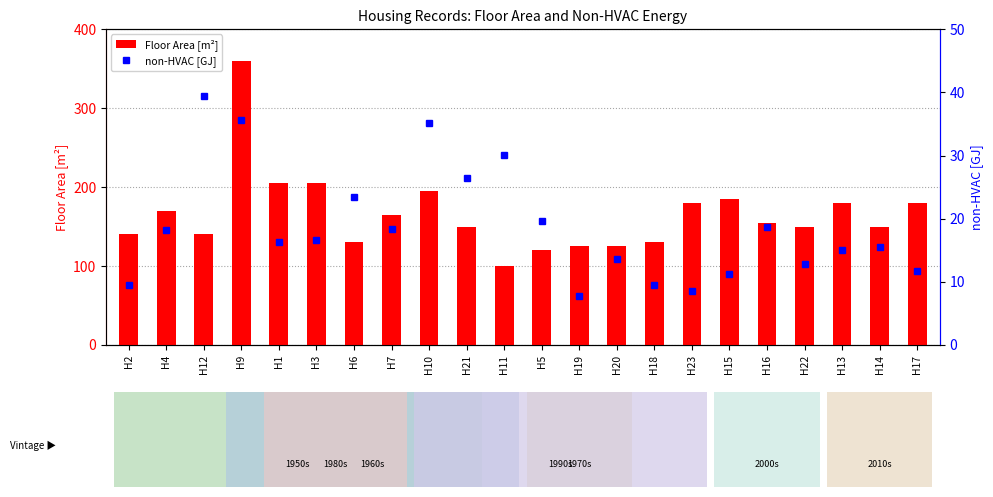

Reading left to right, extract all data points from this chart.

Floor Area [m2]: H2=140.0	H4=170.0	H12=140.0	H9=360.0	H1=205.0	H3=205.0	H6=130.0	H7=165.0	H10=195.0	H21=150.0	H11=100.0	H5=120.0	H19=125.0	H20=125.0	H18=130.0	H23=180.0	H15=185.0	H16=155.0	H22=150.0	H13=180.0	H14=150.0	H17=180.0
non-HVAC [GJ]: H2=9.5	H4=18.2	H12=39.5	H9=35.7	H1=16.3	H3=16.7	H6=23.4	H7=18.3	H10=35.2	H21=26.5	H11=30.1	H5=19.6	H19=7.7	H20=13.6	H18=9.5	H23=8.6	H15=11.3	H16=18.7	H22=12.8	H13=15.0	H14=15.5	H17=11.7